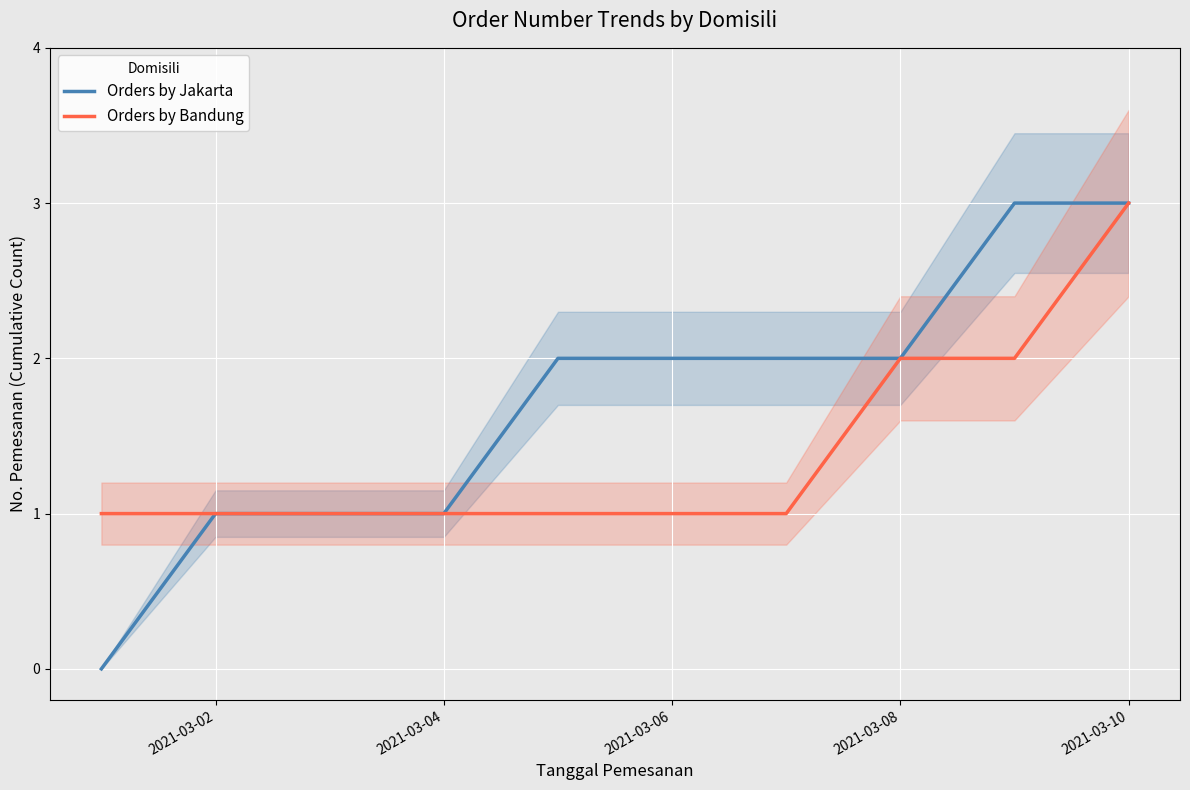

What is the highest value of the Orders by Bandung series?

3